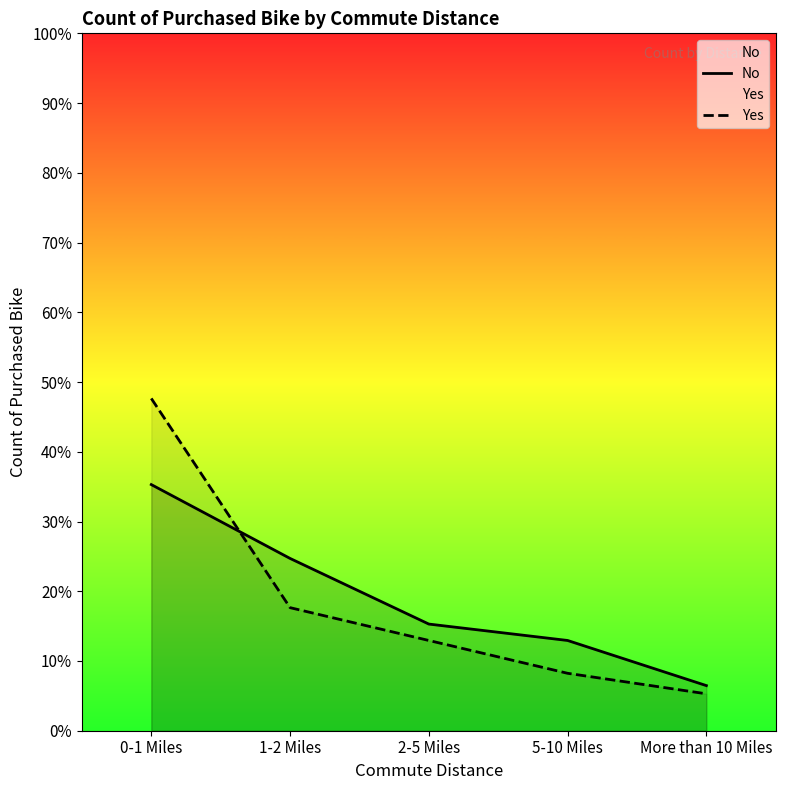

Which series has the largest total across all categories?

No